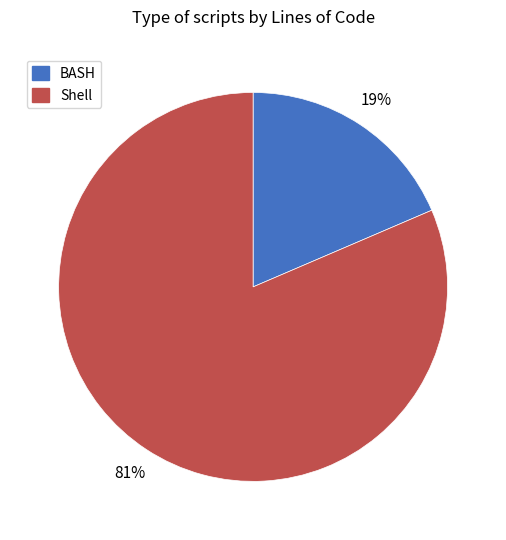

Is it true that BASH is 19% of the pie?

True